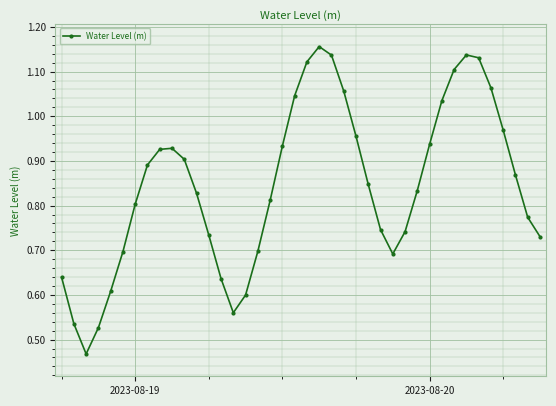

How many points are lower than both their immediate neighbors (excluding endpoints)?

3